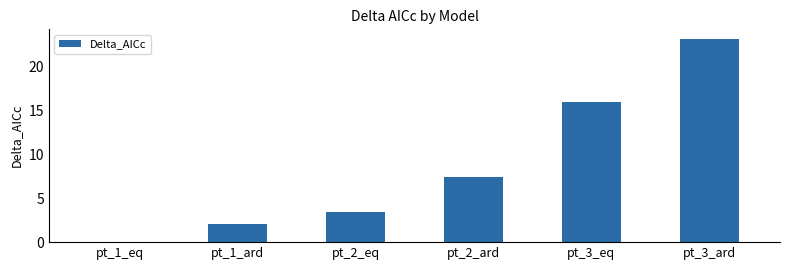

Is it true that the value at pt_2_eq is 3.4?

True